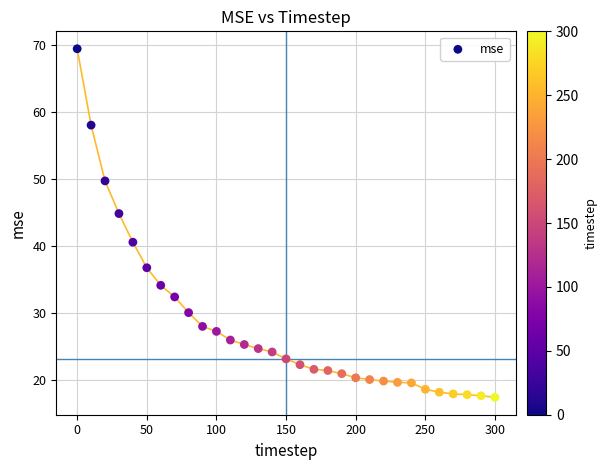

What is the range of X values (max minus min)?

300.0